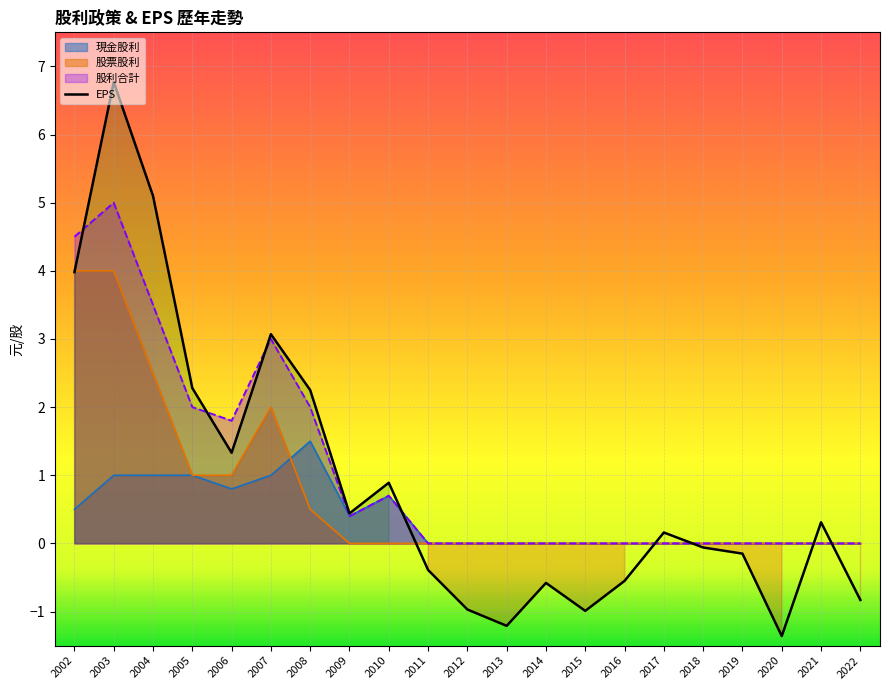

What is the difference between the second highest and second lowest values in the 現金股利 series?

1.0